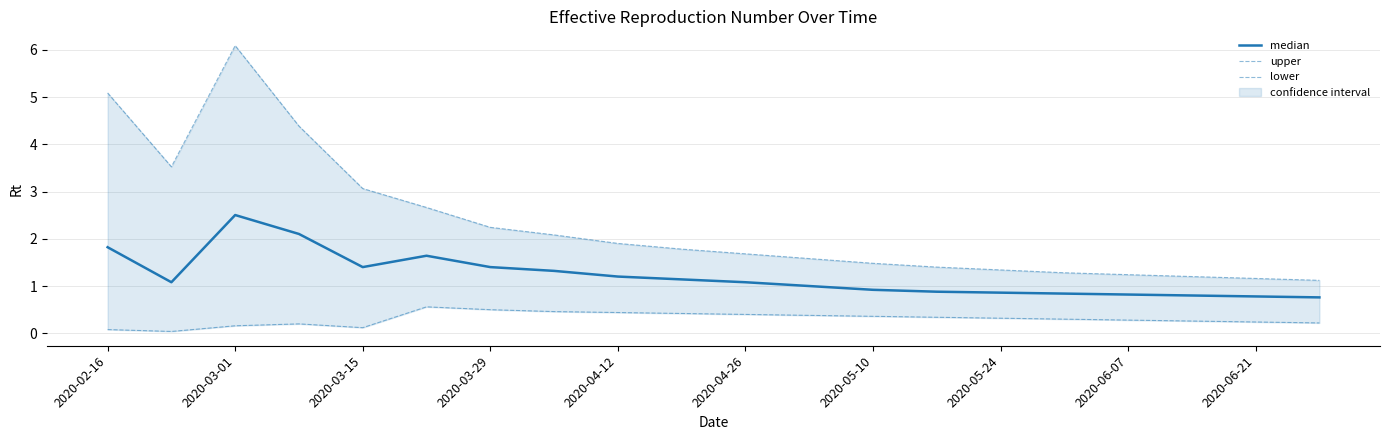

What is the difference between the maximum and minimum values in the median series?

1.7